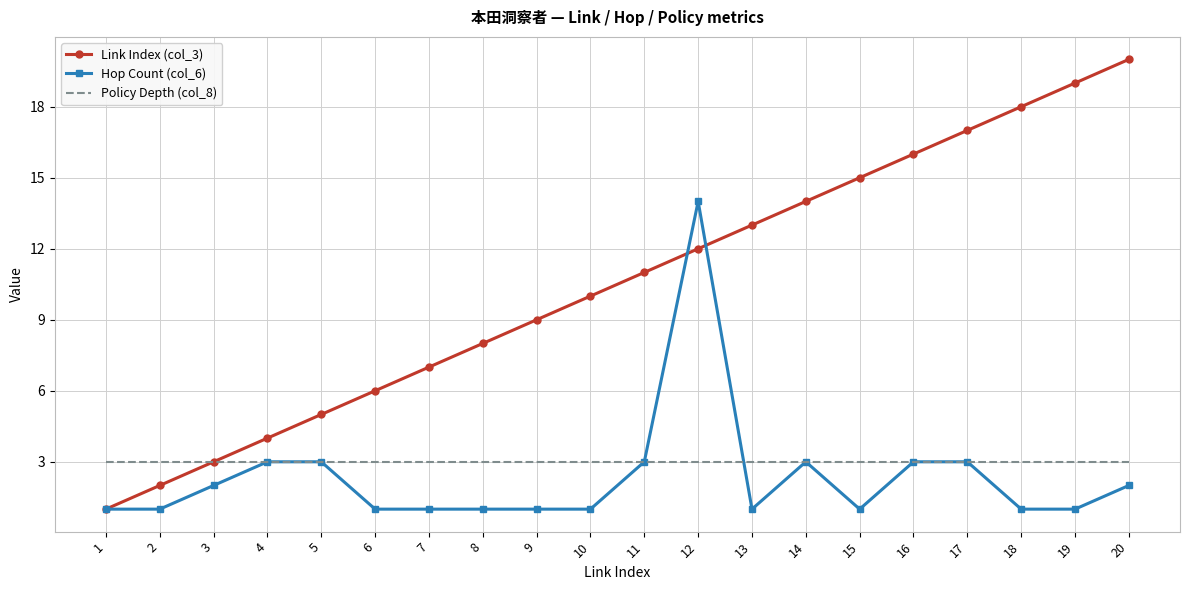

Rank the series by their maximum value, from highest to lowest.

Link Index (col_3), Hop Count (col_6), Policy Depth (col_8)